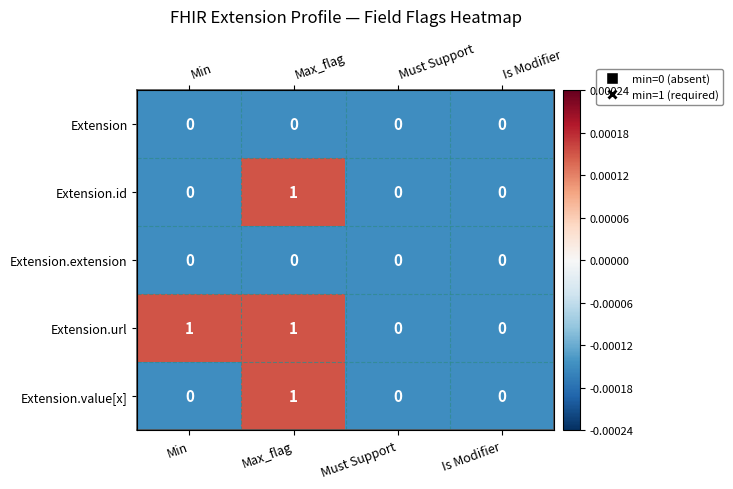

At which category does the chart reach its peak across all series?

Max_flag